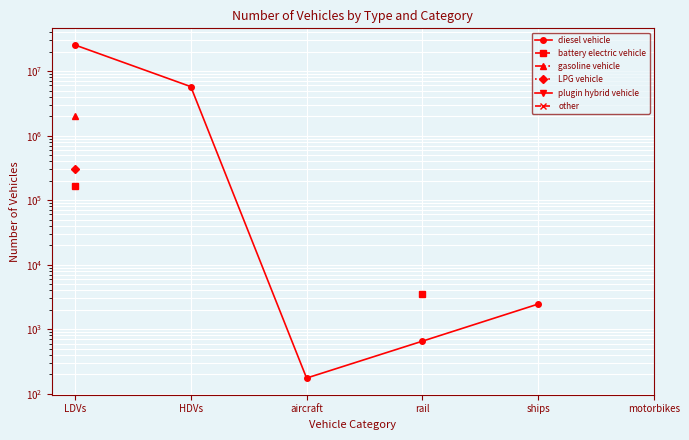

Is the value of other at LDVs greater than the value of diesel vehicle at aircraft?

No